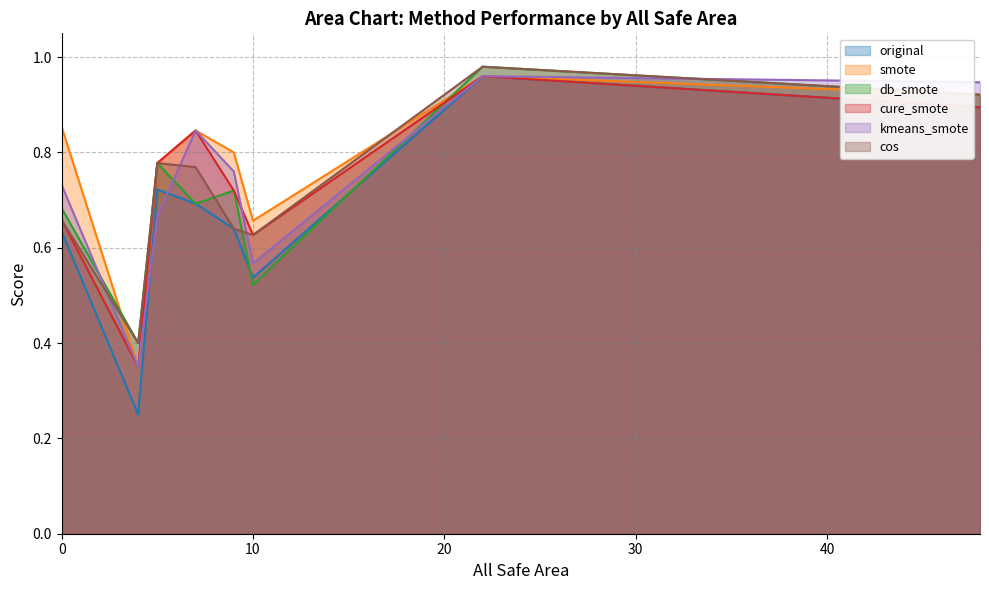

True or false: smote and original cross at least once.

False